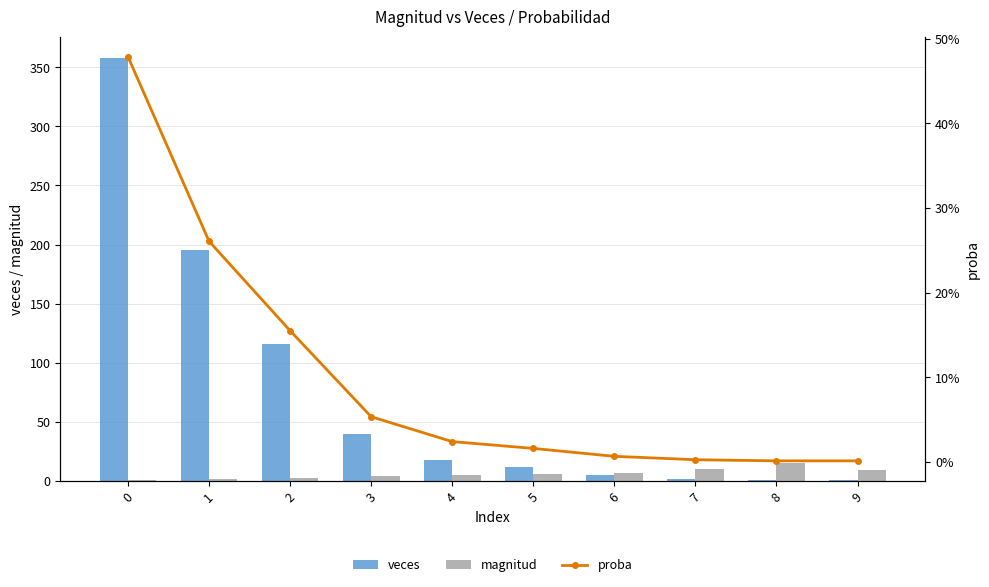

What is the total value across all series at 9?

10.0